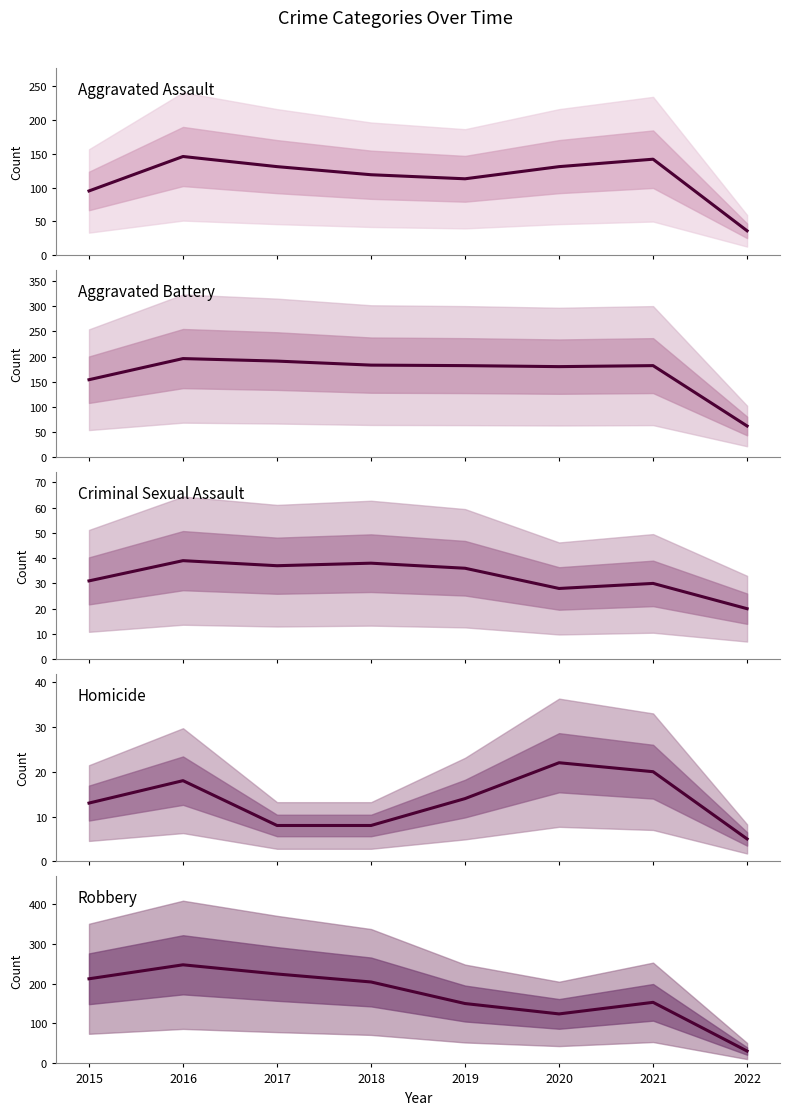

What is the difference between the maximum and minimum values in the Criminal Sexual Assault series?

19